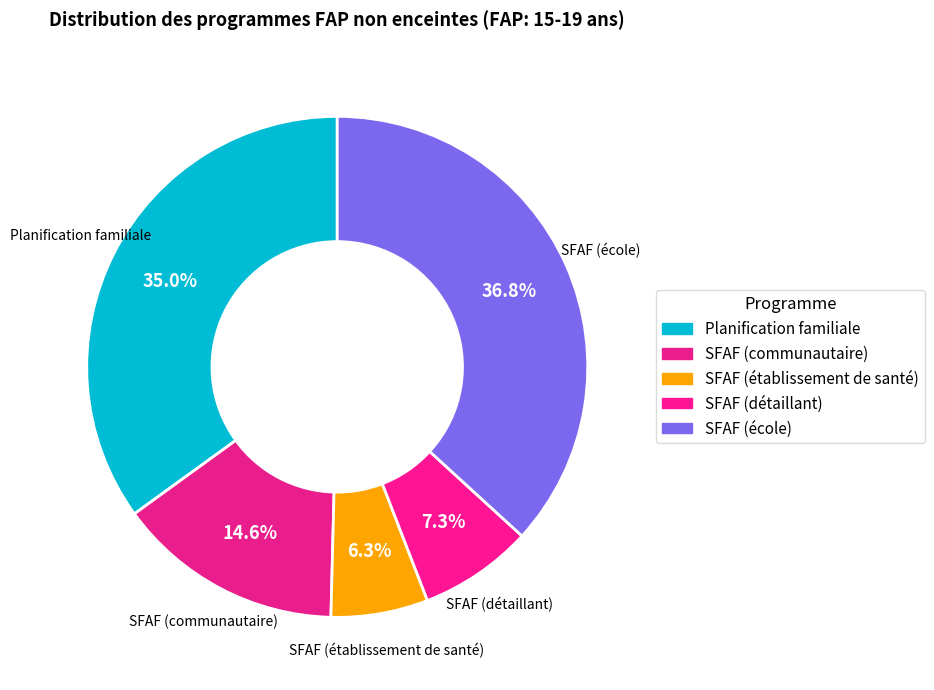

The Planification familiale slice represents 35% of the pie. True or false?

True